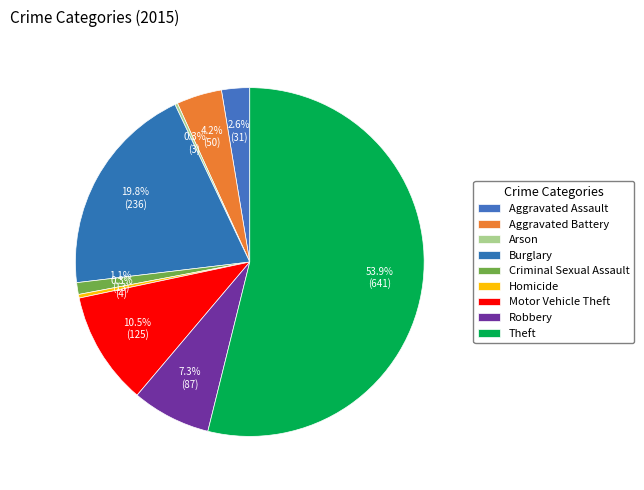

Between Burglary and Aggravated Assault, which is larger?

Burglary